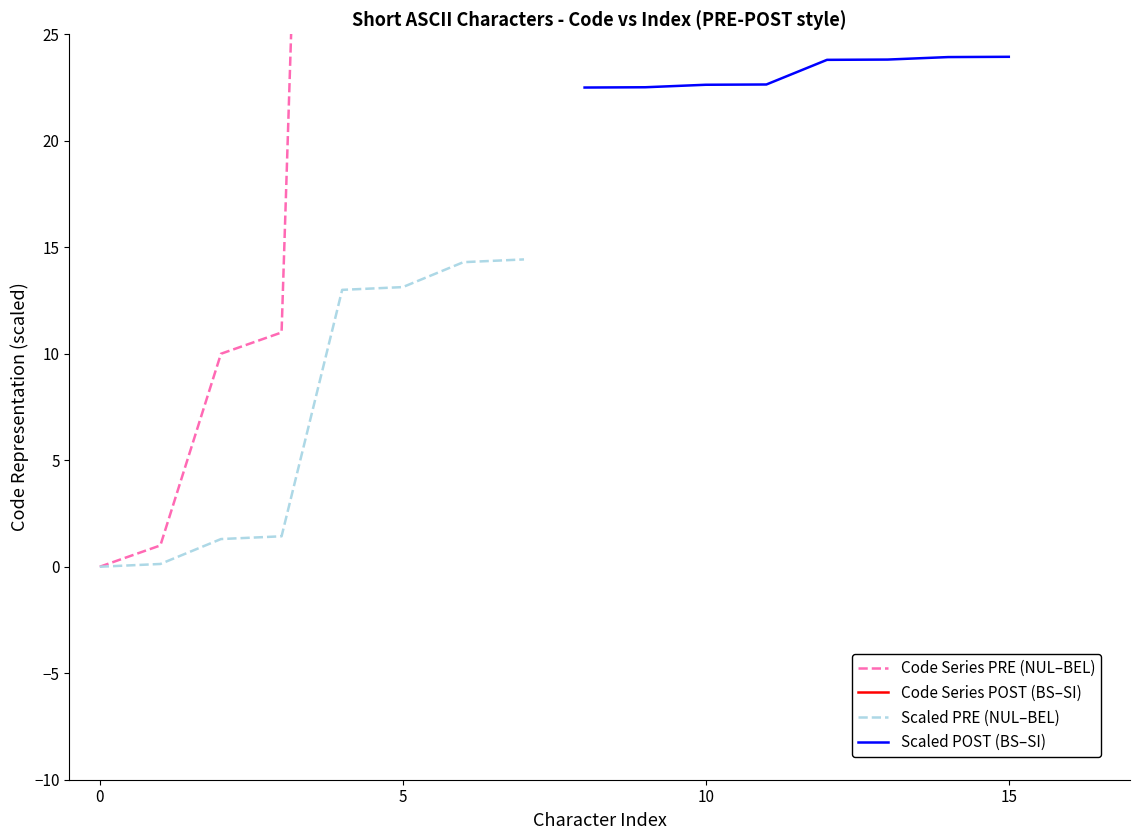

Which series has the largest total across all categories?

Code Series POST (BS–SI)